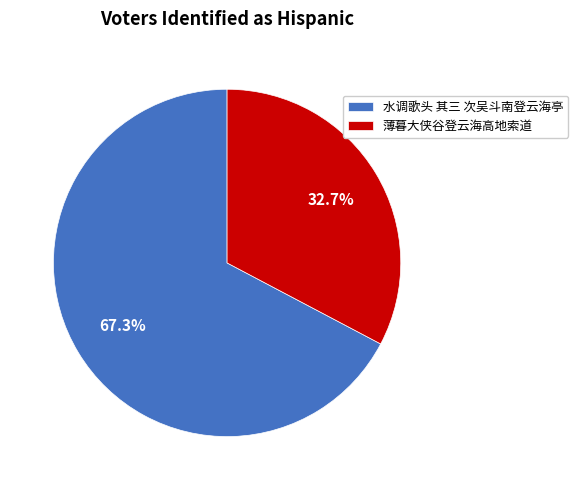

To the nearest percent, what is the combined percentage of 水调歌头 其三 次吴斗南登云海亭 and 薄暮大侠谷登云海高地索道?

100%